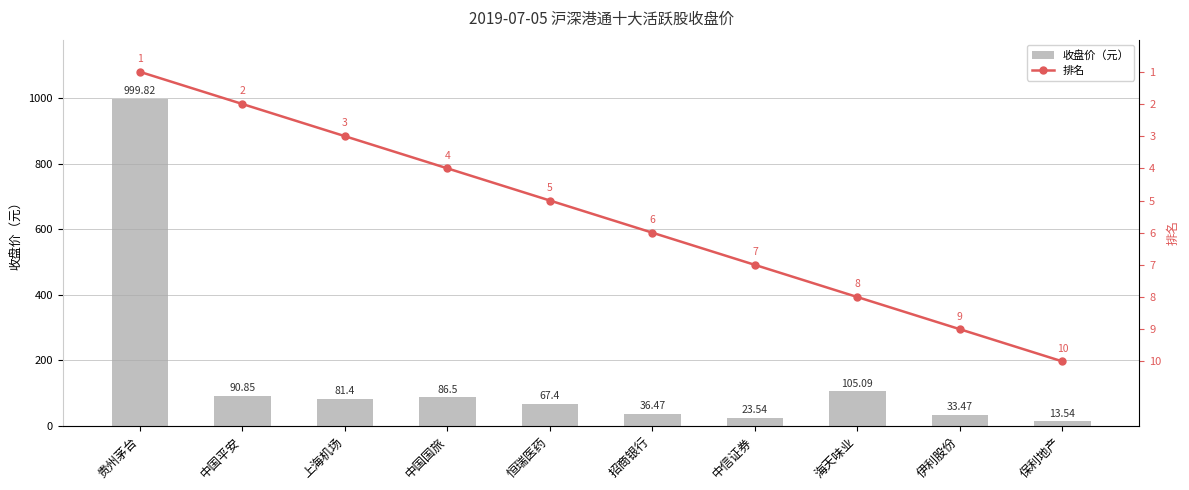

Reading left to right, list all the values displayed in this chart.

收盘价（元）: 贵州茅台=999.8	中国平安=90.8	上海机场=81.4	中国国旅=86.5	恒瑞医药=67.4	招商银行=36.5	中信证券=23.5	海天味业=105.1	伊利股份=33.5	保利地产=13.5
排名: 贵州茅台=1.0	中国平安=2.0	上海机场=3.0	中国国旅=4.0	恒瑞医药=5.0	招商银行=6.0	中信证券=7.0	海天味业=8.0	伊利股份=9.0	保利地产=10.0